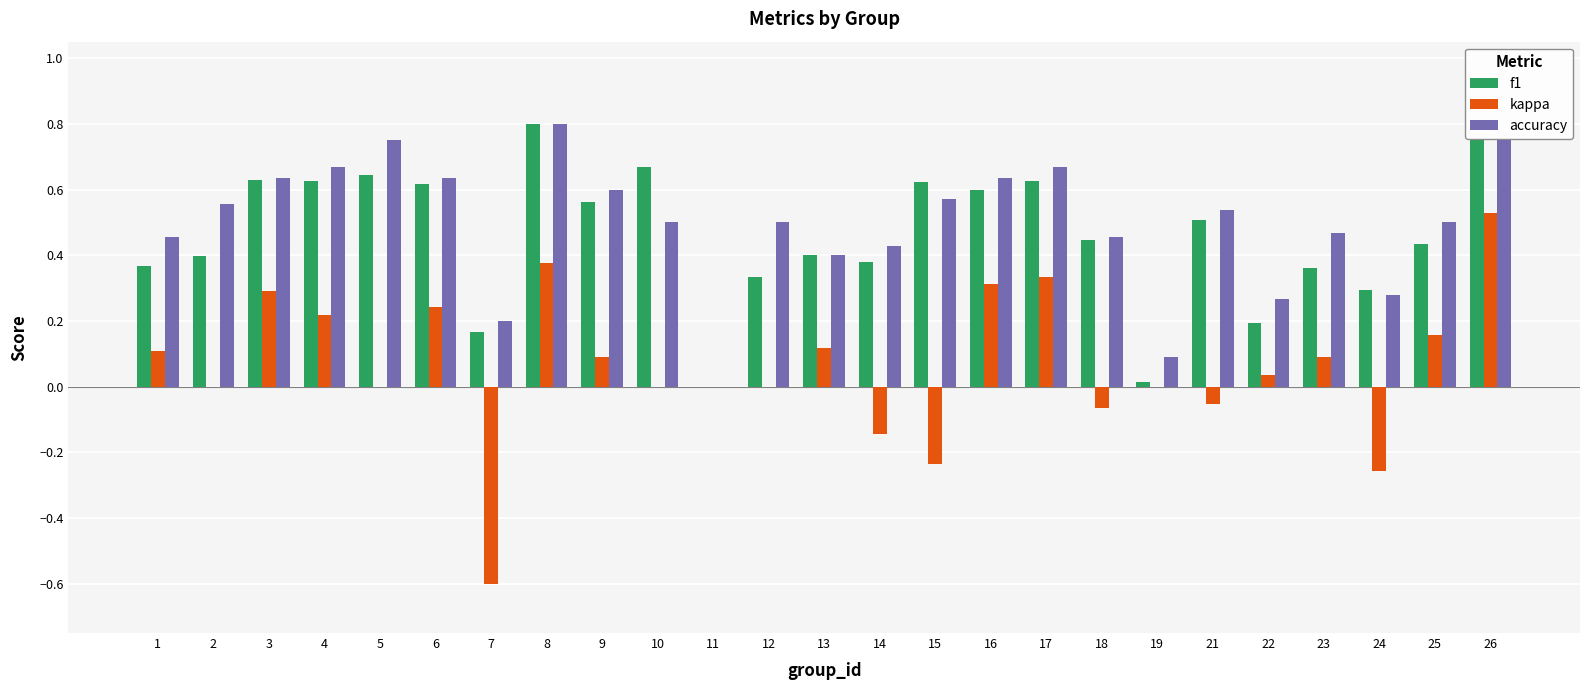

How many positive values does the accuracy series have?

24